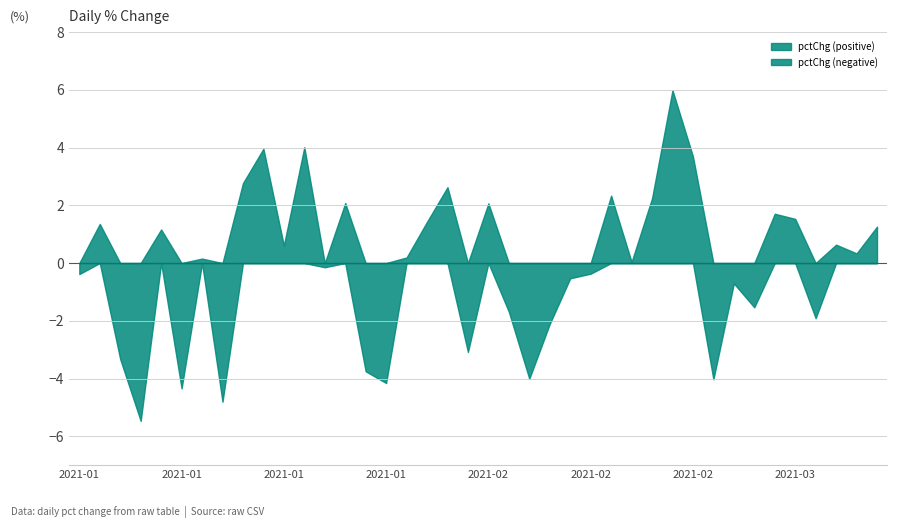

Does the chart display data point markers on the line(s)?

No